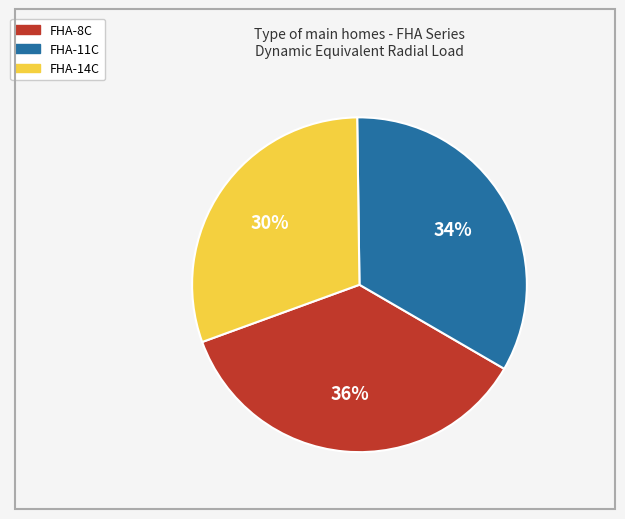

To the nearest percent, what is the combined percentage of FHA-14C and FHA-11C?

64%